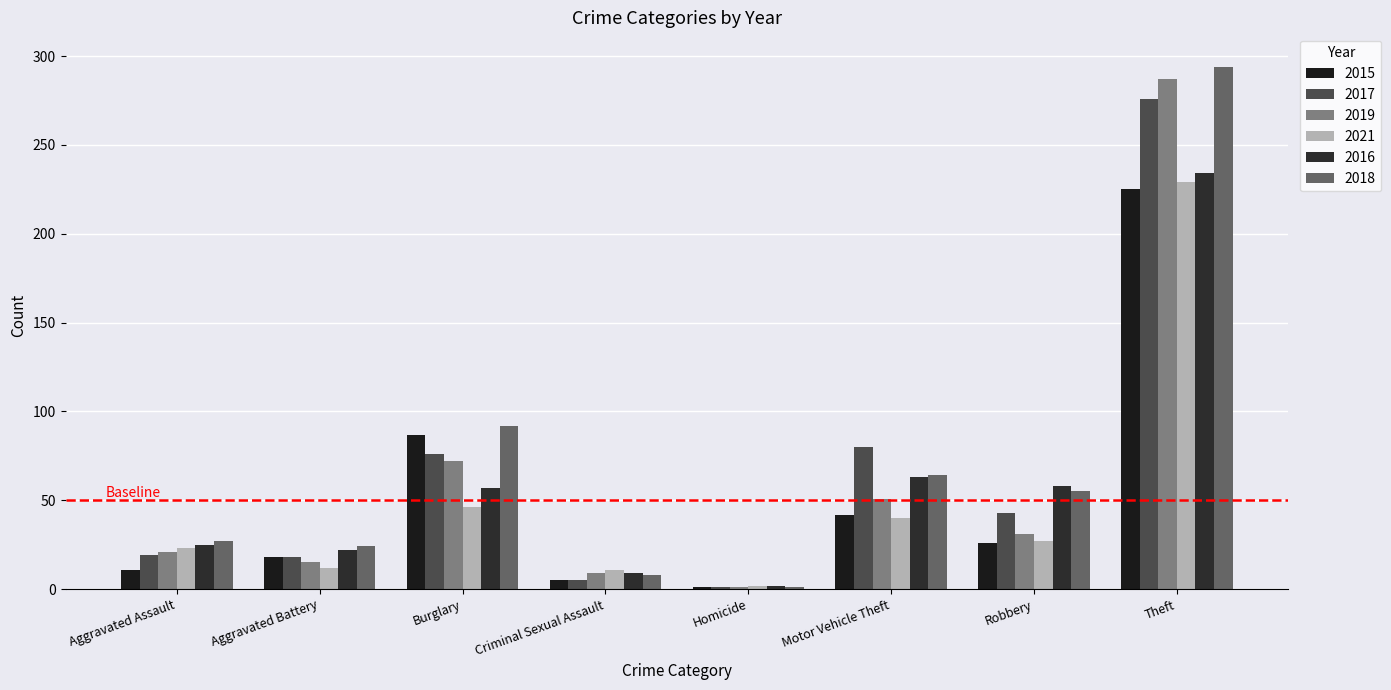

How many categories are shown in the chart?

8